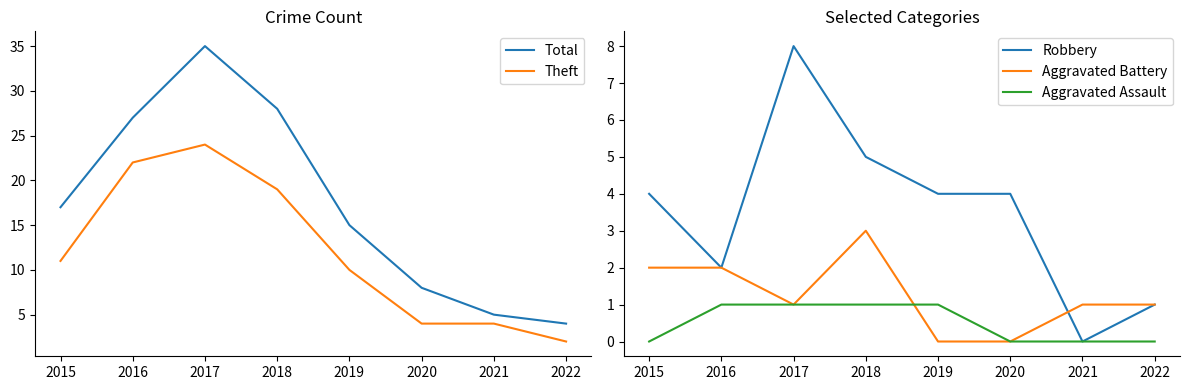

True or false: Aggravated Battery has more than 0 interior local peaks.

True